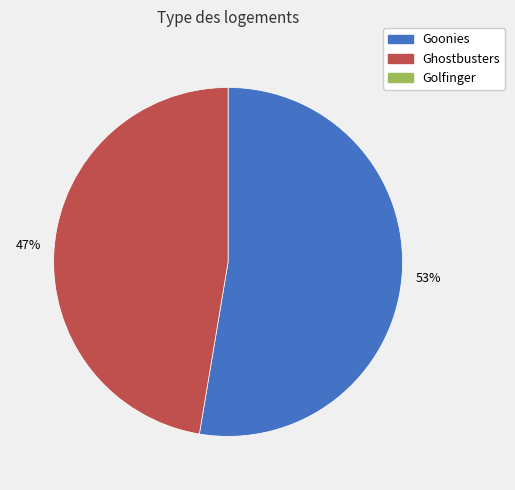

Does any single category account for the majority?

Yes